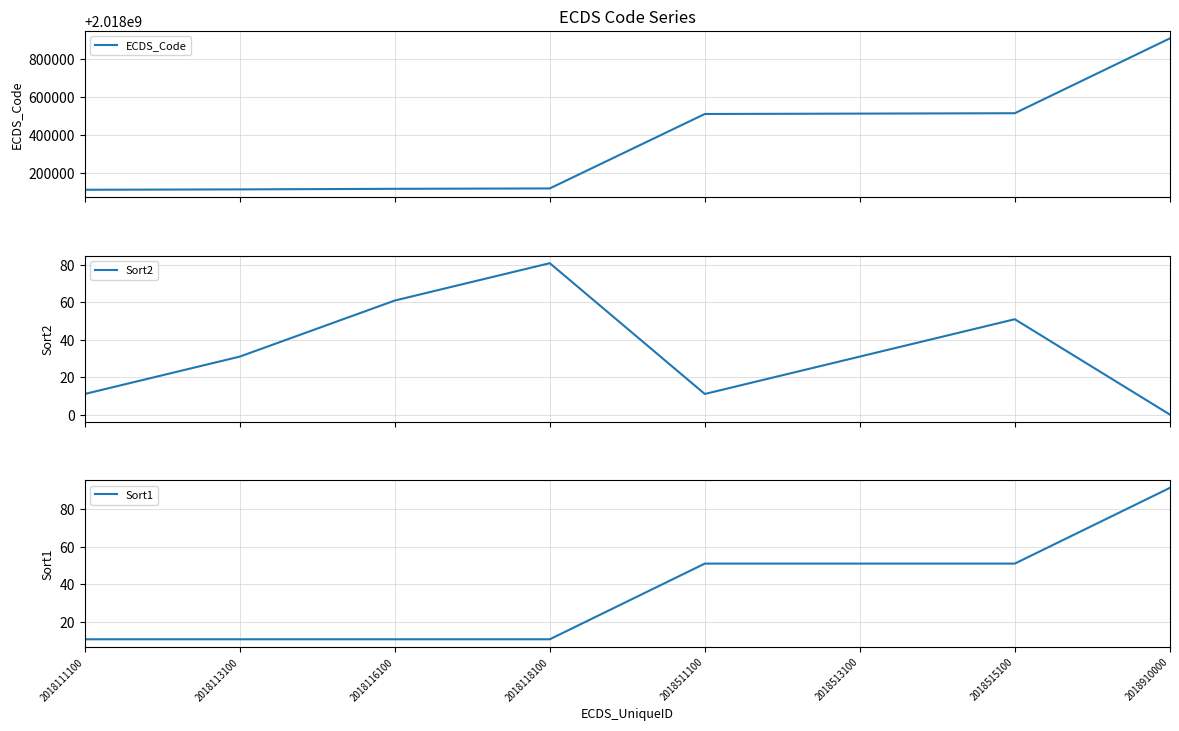

True or false: Sort1 has a value of 51 at 2018515100.

True